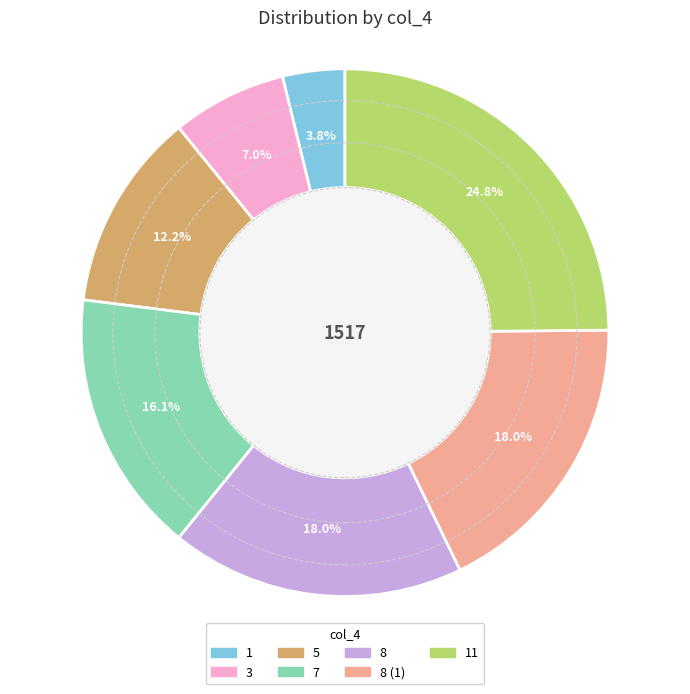

Is there a majority slice in this chart?

No